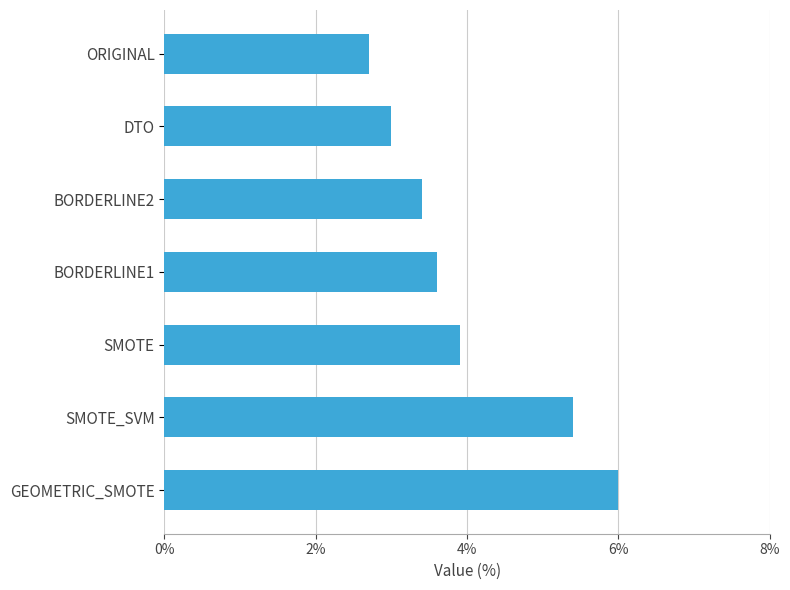

Reading bottom to top, what are all the values shown in this chart?

GEOMETRIC_SMOTE=6.0	SMOTE_SVM=5.4	SMOTE=3.9	BORDERLINE1=3.6	BORDERLINE2=3.4	DTO=3.0	ORIGINAL=2.7